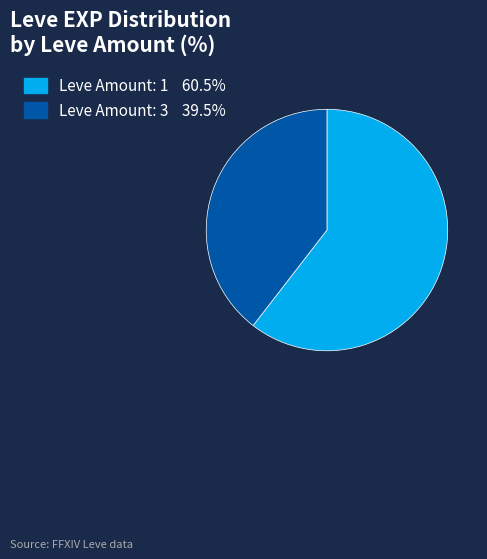

How many slices are in this pie chart?

2